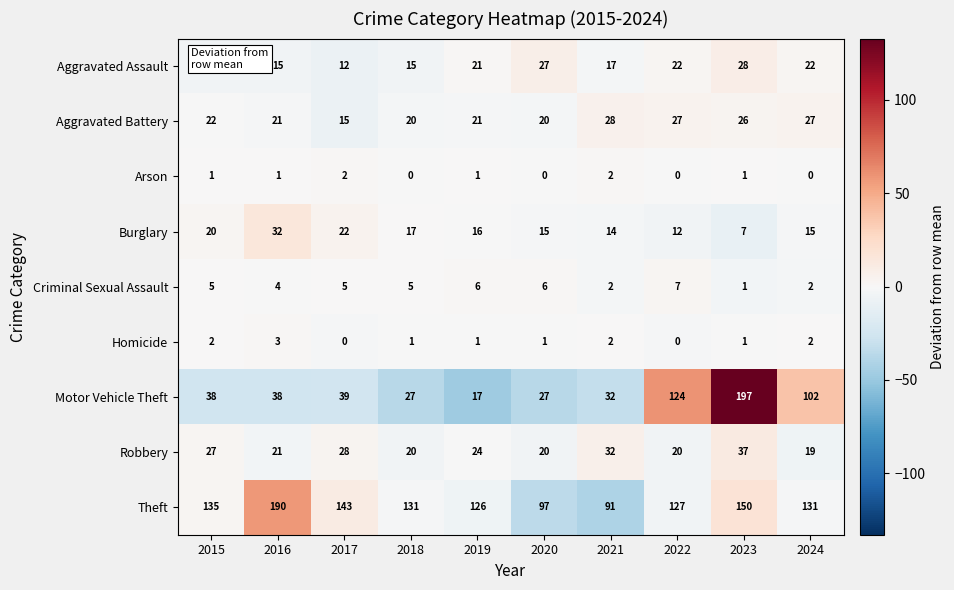

Between 2017 and 2022, which series saw the biggest shift?

Motor Vehicle Theft